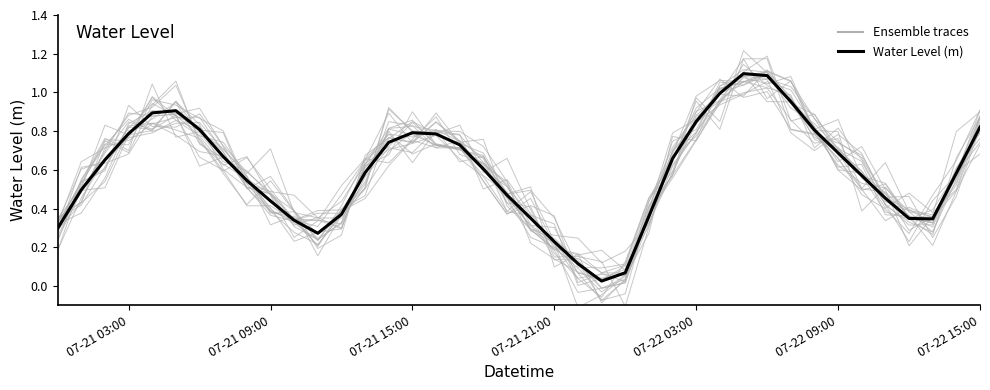

What is the sum of all Water Level (m) values?

23.6